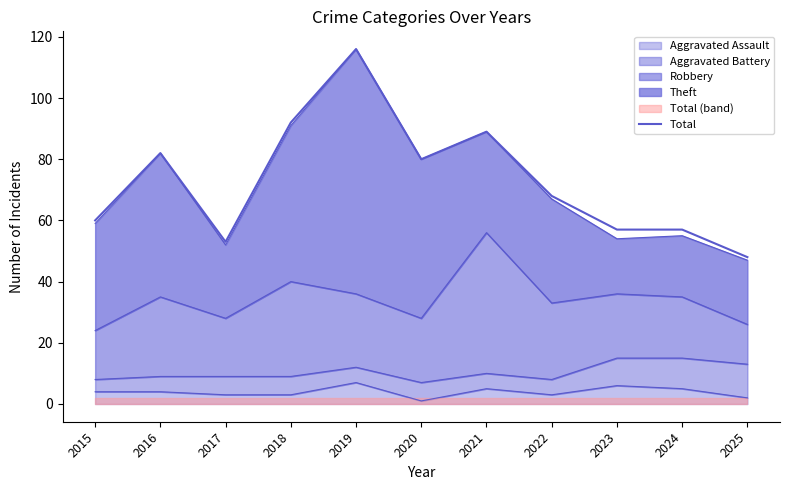

How many data points are above 68?

5